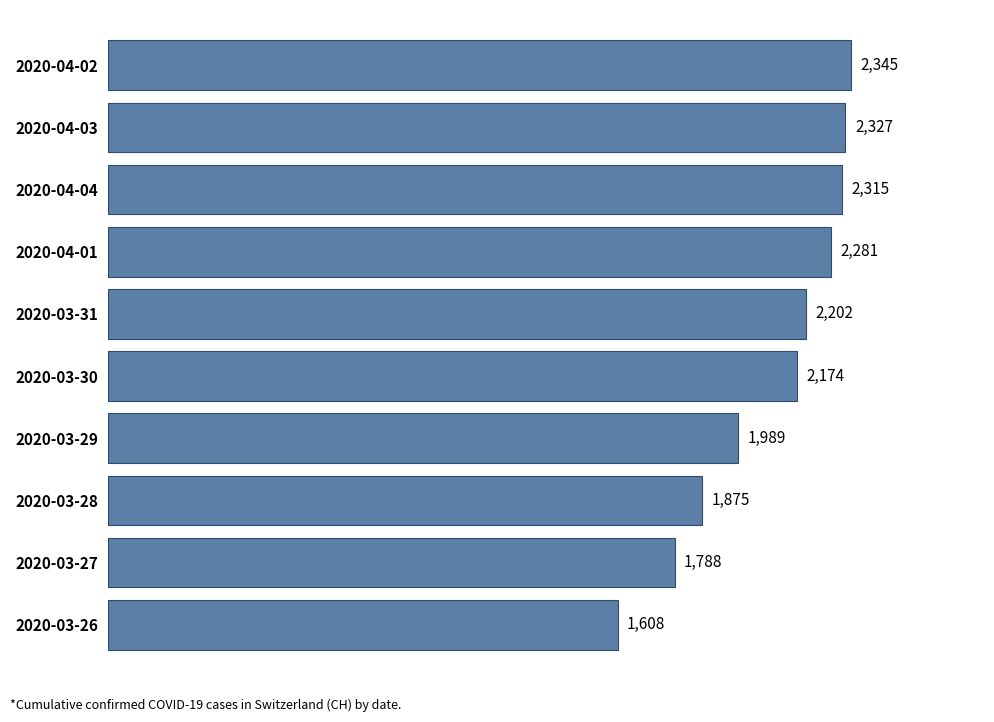

At which label is the value closest to 1976?

2020-03-29